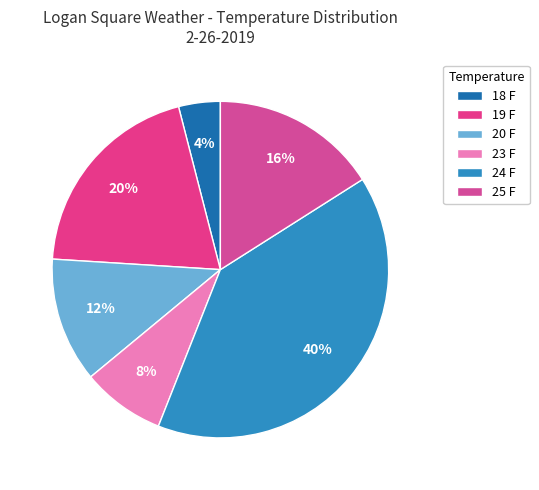

To the nearest percent, what percentage of the pie is 19 F?

20%